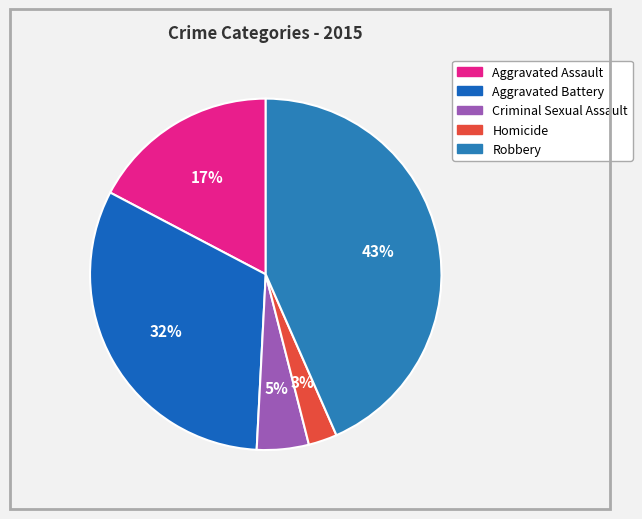

Which has a higher value, Aggravated Assault or Aggravated Battery?

Aggravated Battery